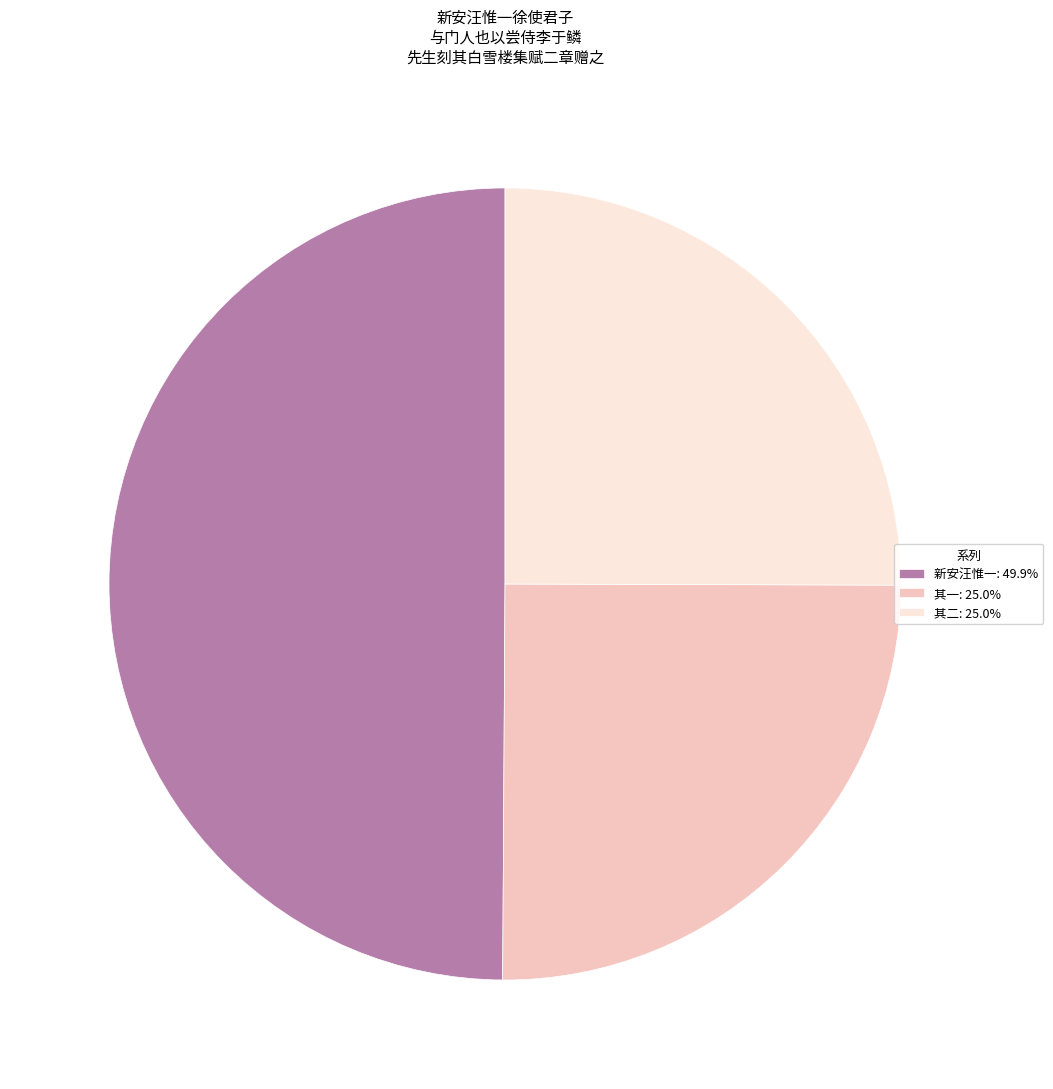

Does 其二: 25.0% represent more than half of the total?

No